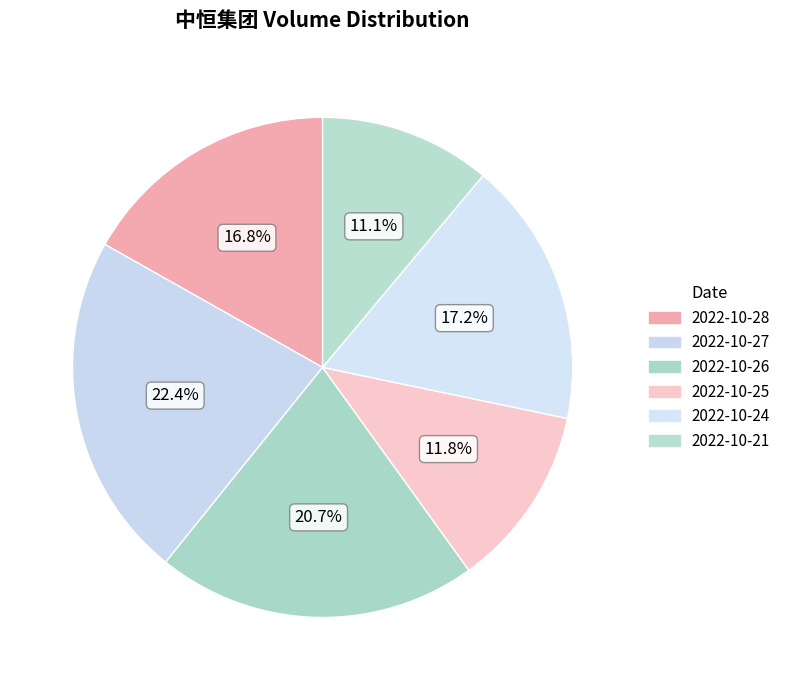

What percentage do 2022-10-27 and 2022-10-24 together represent?

39.6%